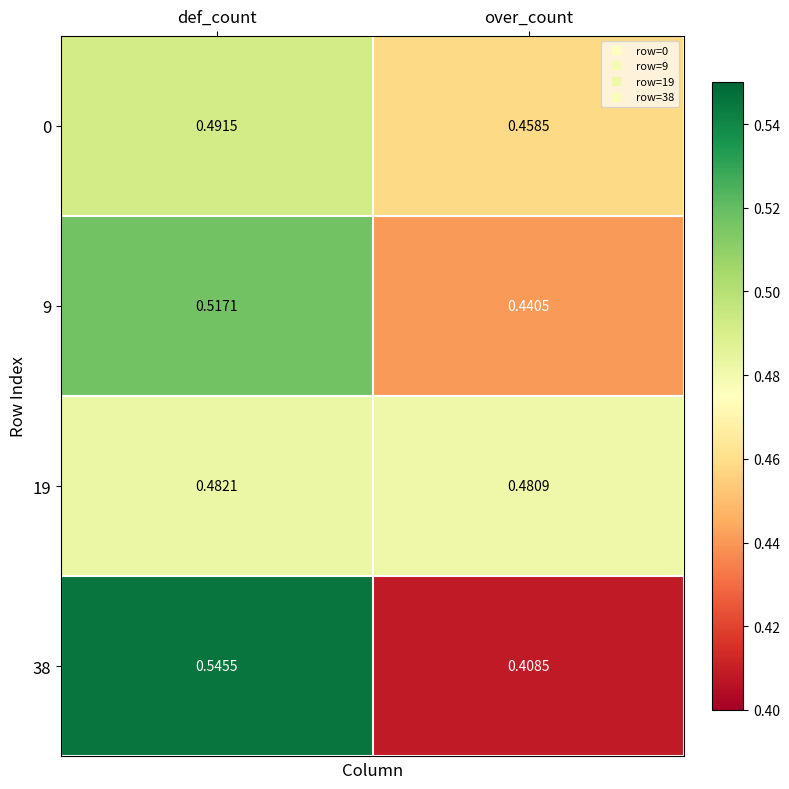

At which category is the sum across all series the highest?

def_count